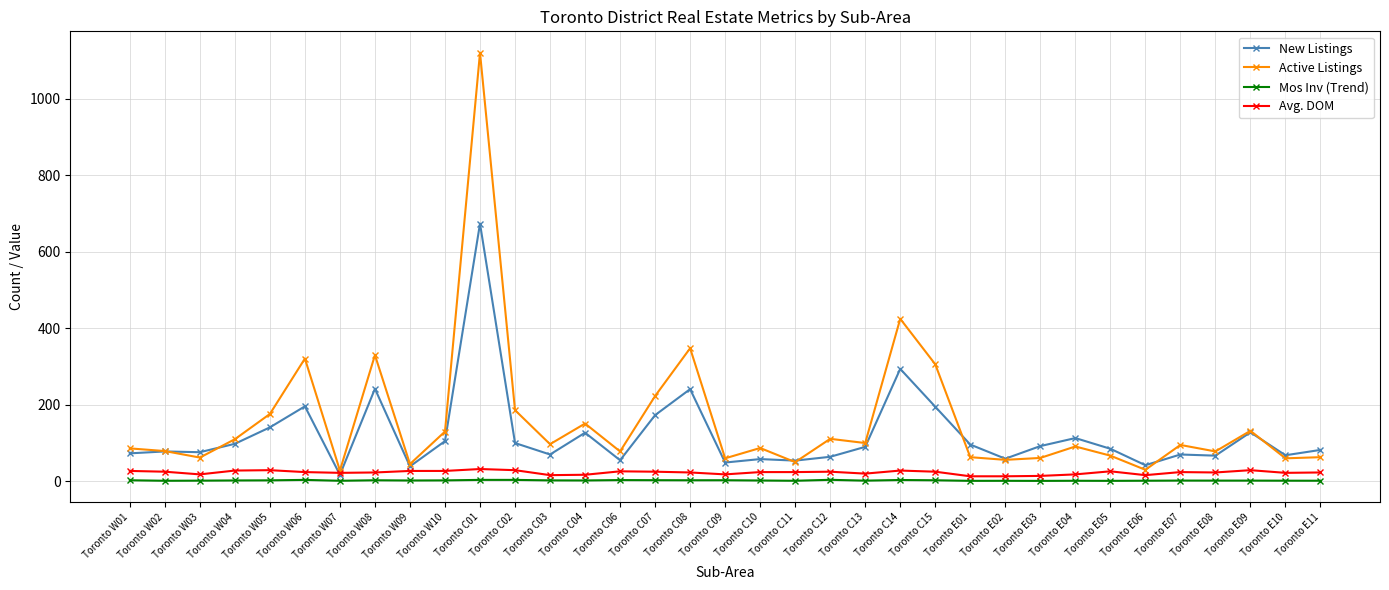

True or false: New Listings has more than 0 interior local peaks.

True